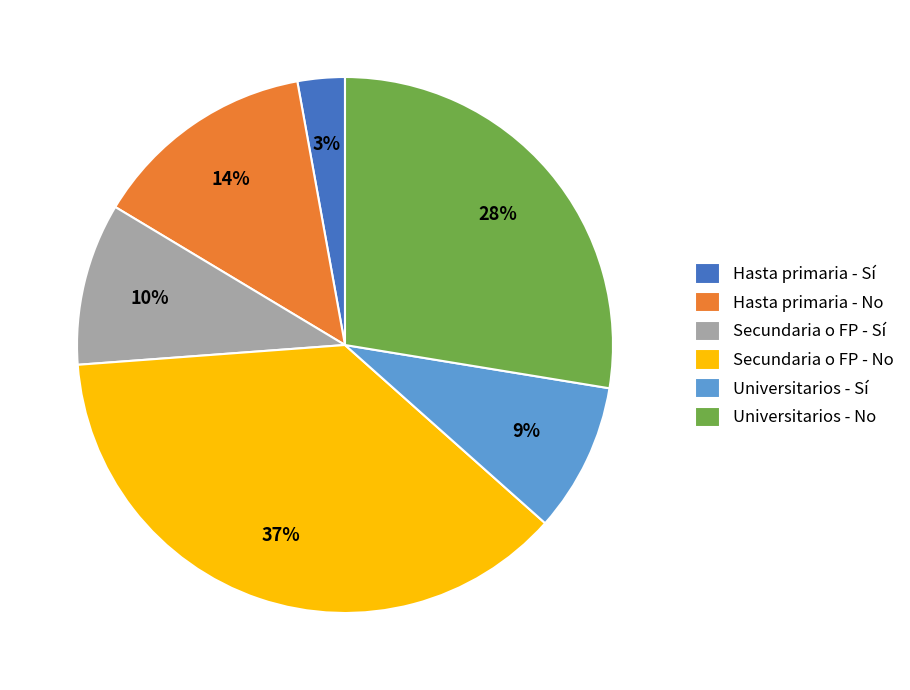

The Universitarios - Sí slice represents 1% of the pie. True or false?

False